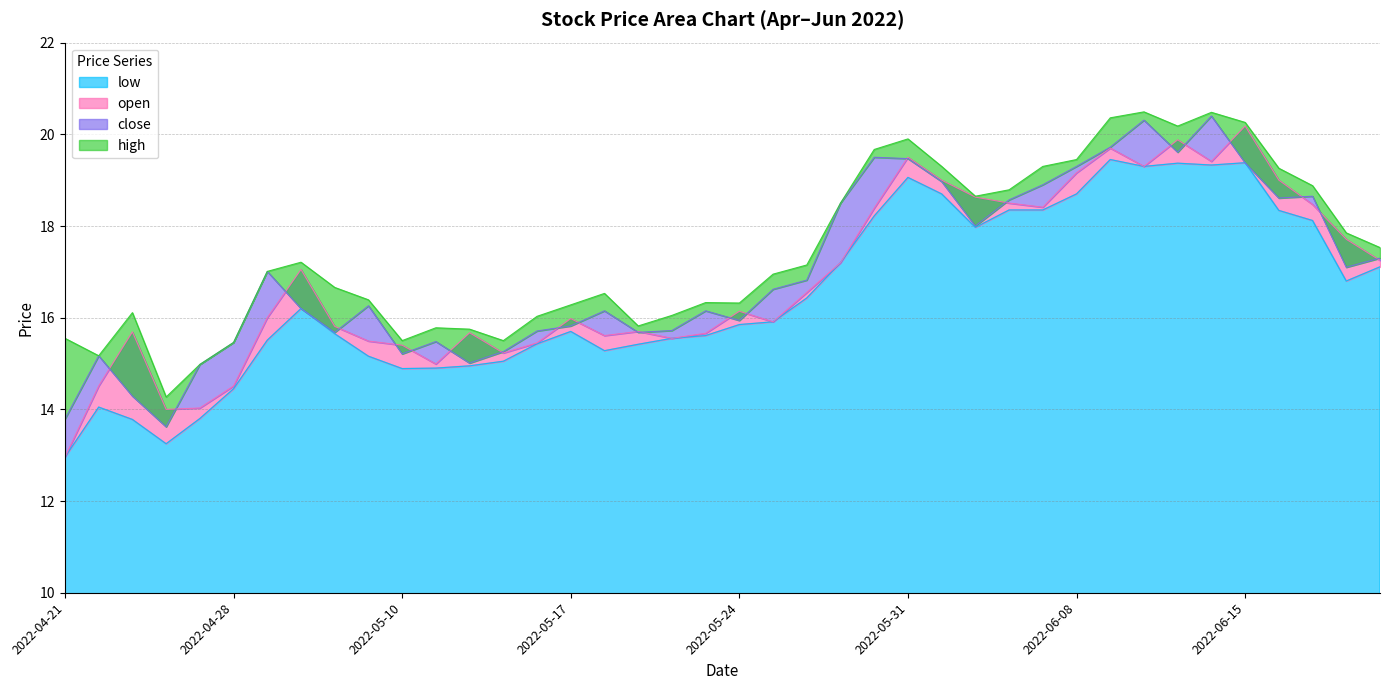

What is the label of the 40th point from the right?

2022-04-21